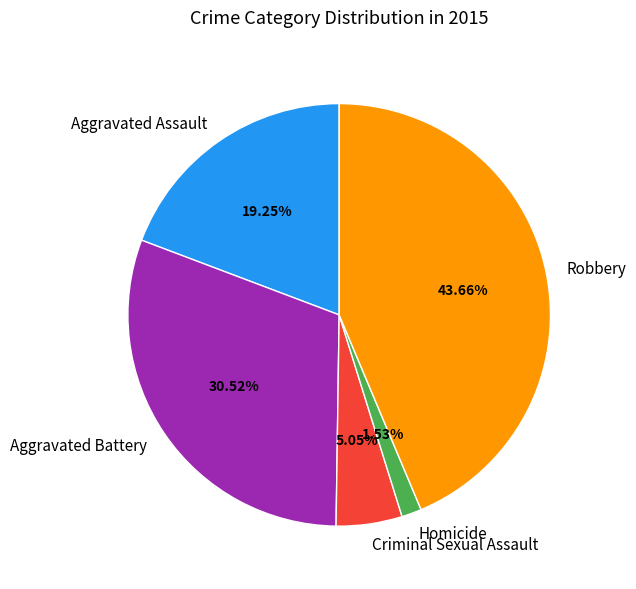

How many segments does this pie chart have?

5